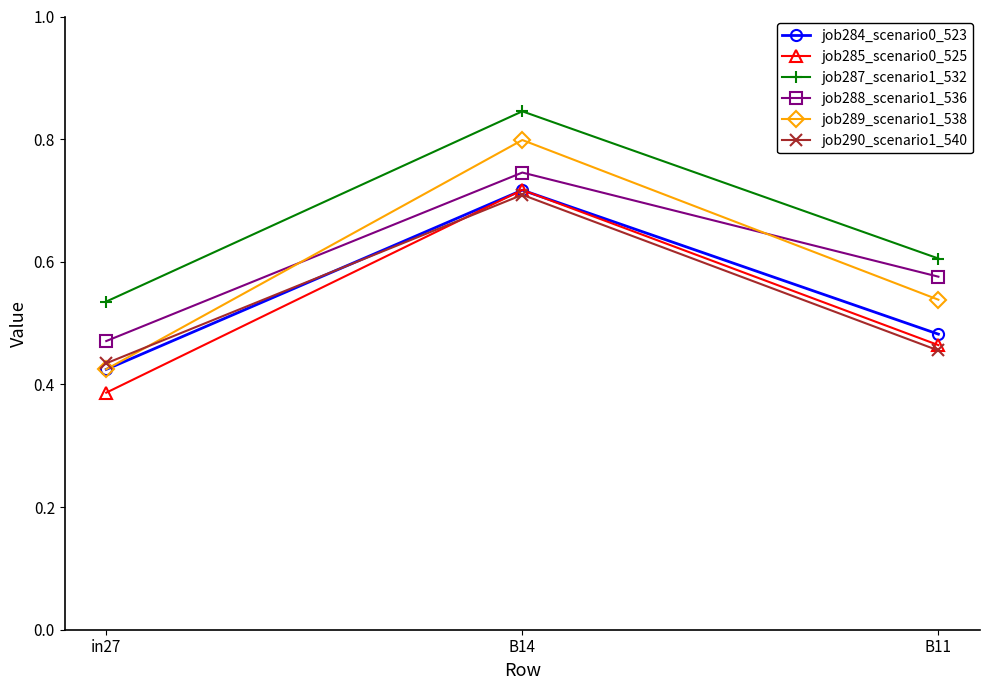

What is the difference between the maximum and minimum values in the job288_scenario1_536 series?

0.3